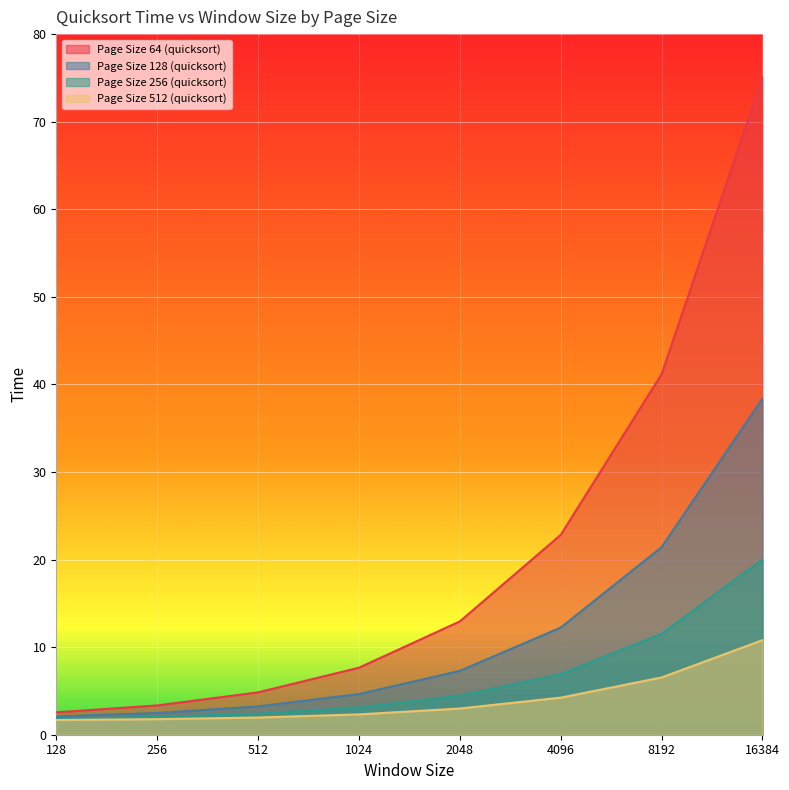

Reading left to right, transcribe all the data shown in this chart.

Page Size 64 (quicksort): 2.6	3.3	4.8	7.7	12.9	22.8	41.2	75.1
Page Size 128 (quicksort): 2.1	2.5	3.2	4.6	7.3	12.2	21.4	38.4
Page Size 256 (quicksort): 1.8	2.0	2.4	3.1	4.4	6.9	11.5	20.0
Page Size 512 (quicksort): 1.7	1.8	2.0	2.3	3.0	4.2	6.5	10.8